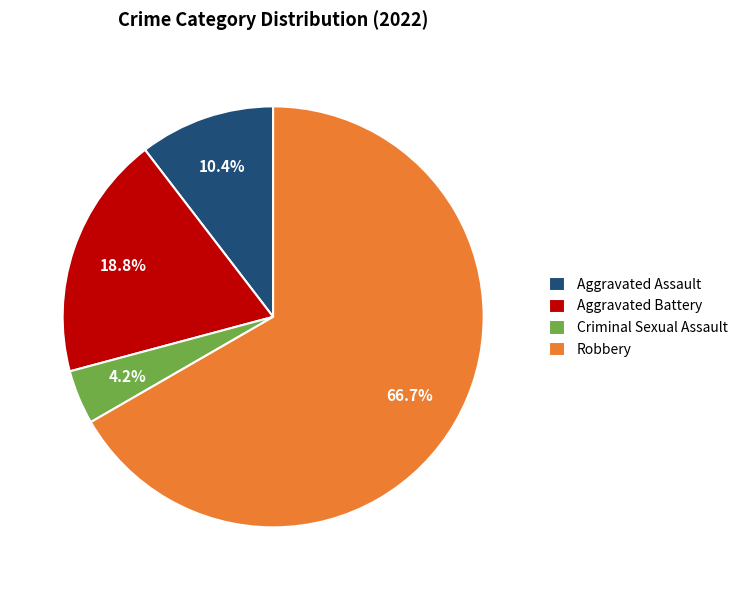

Does Aggravated Battery account for over 50% of the chart?

No